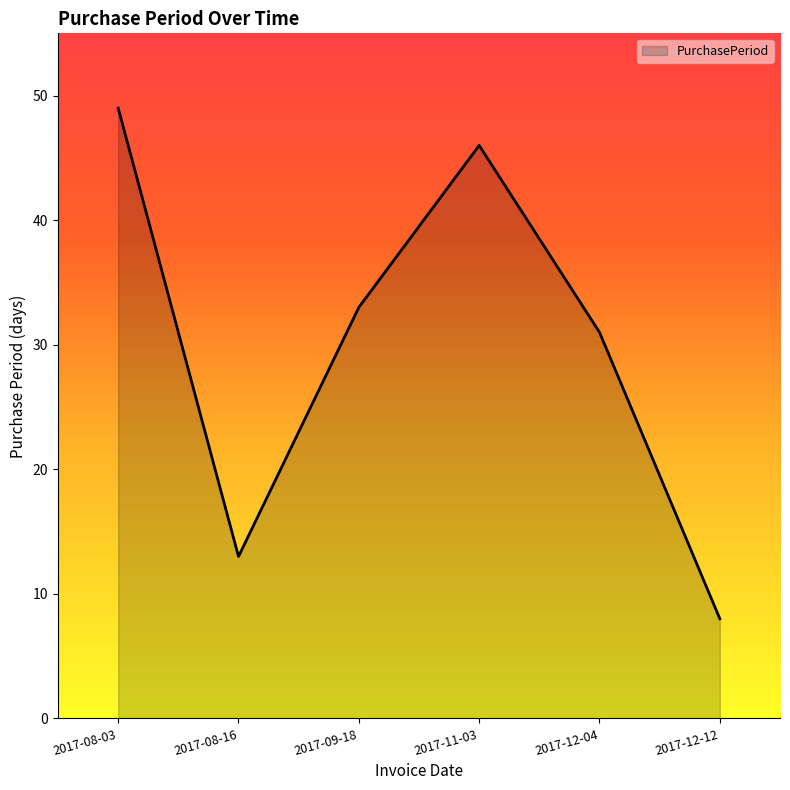

What is the difference between the values at 2017-11-03 and 2017-12-12?

38